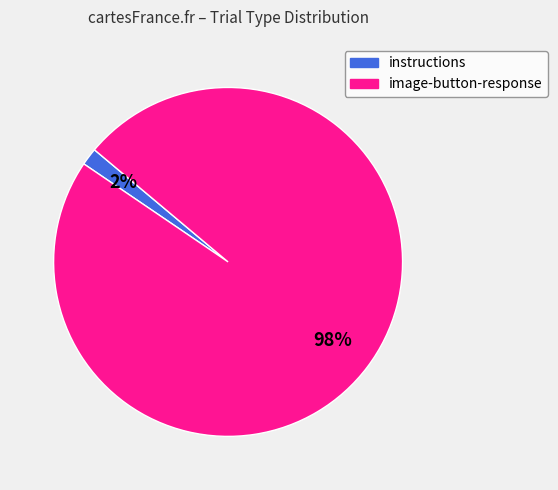

The image-button-response slice represents 98% of the pie. True or false?

True